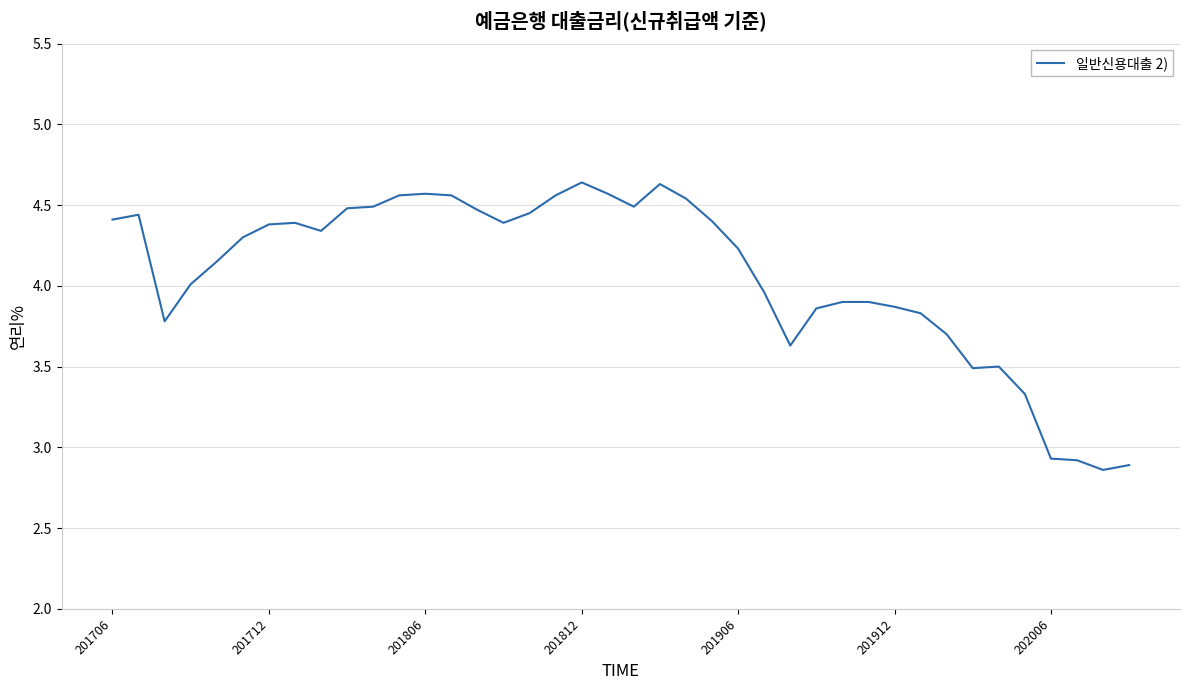

What is the difference between the maximum and minimum values?

1.8